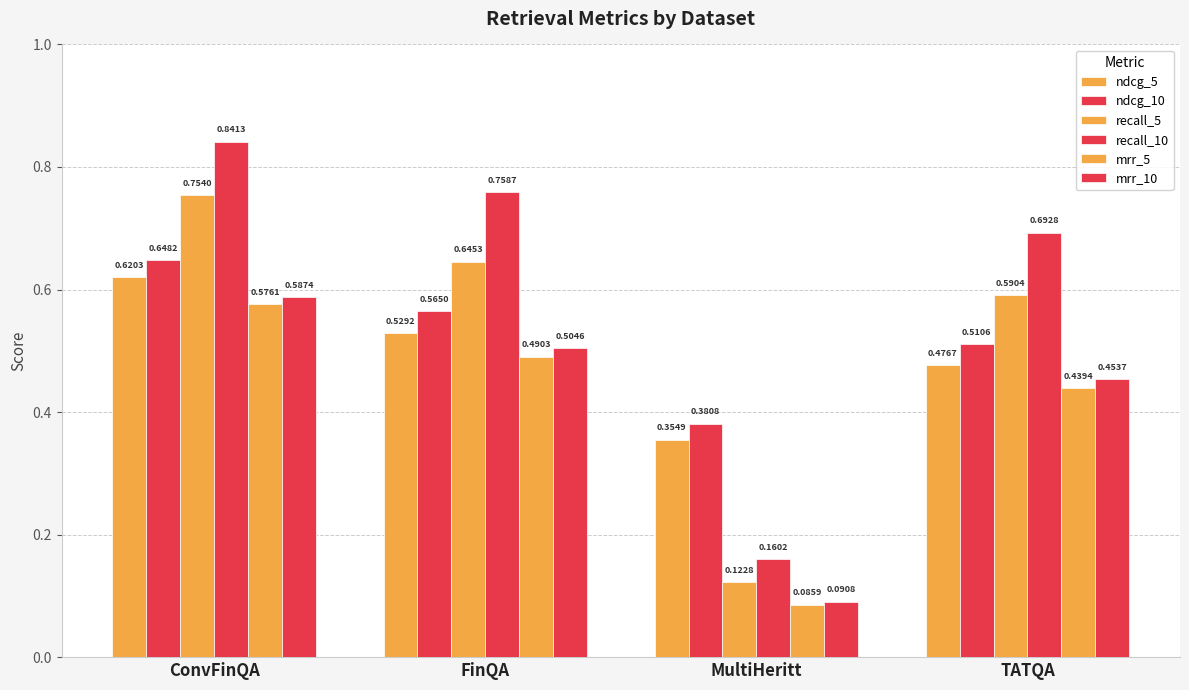

What is the maximum value shown in the chart?

0.8